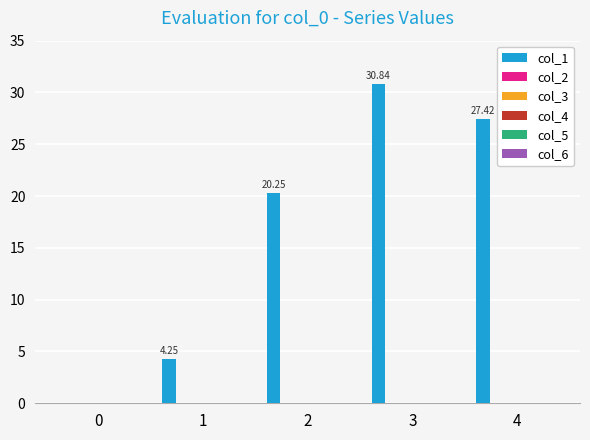

Are the bars horizontal?

No